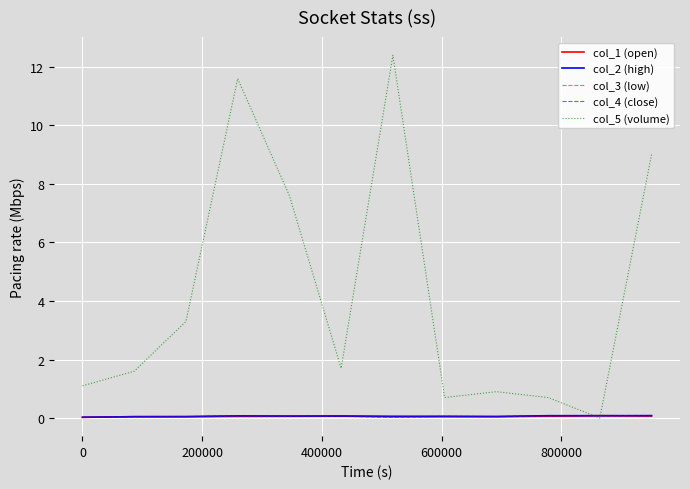

Does the chart have visible grid lines?

Yes